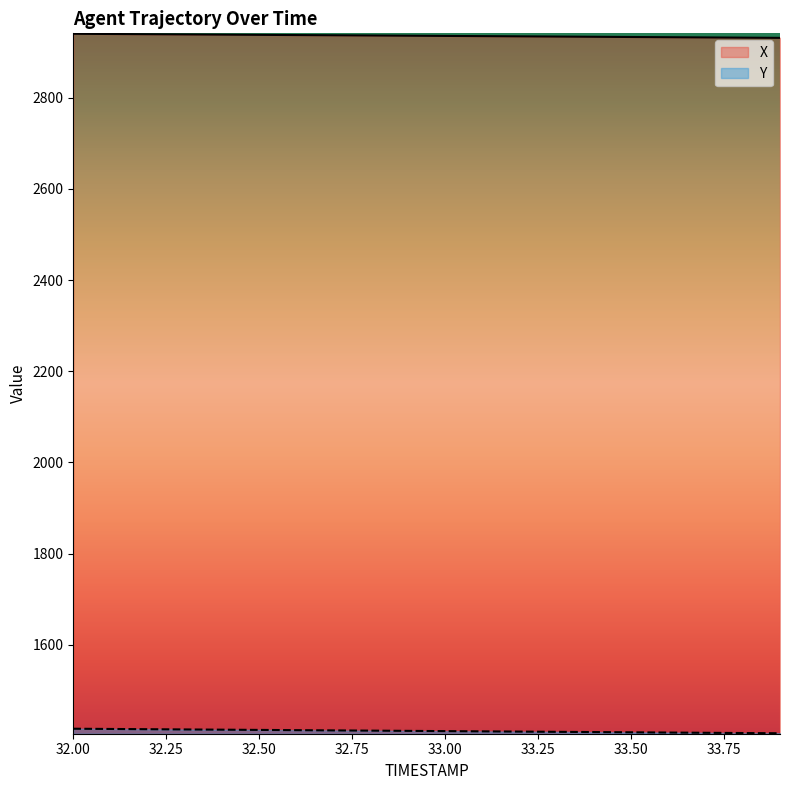

Which series has the widest spread of values?

Y